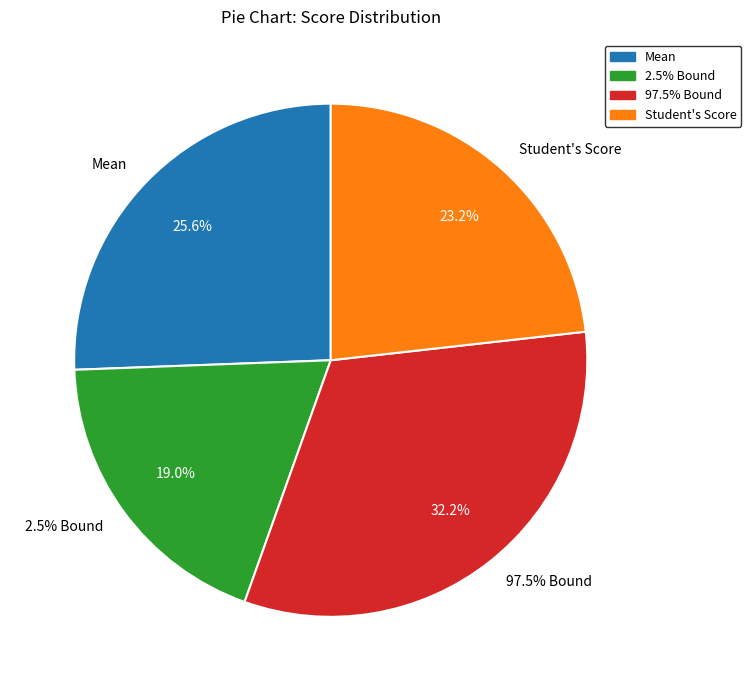

Does any single category account for the majority?

No